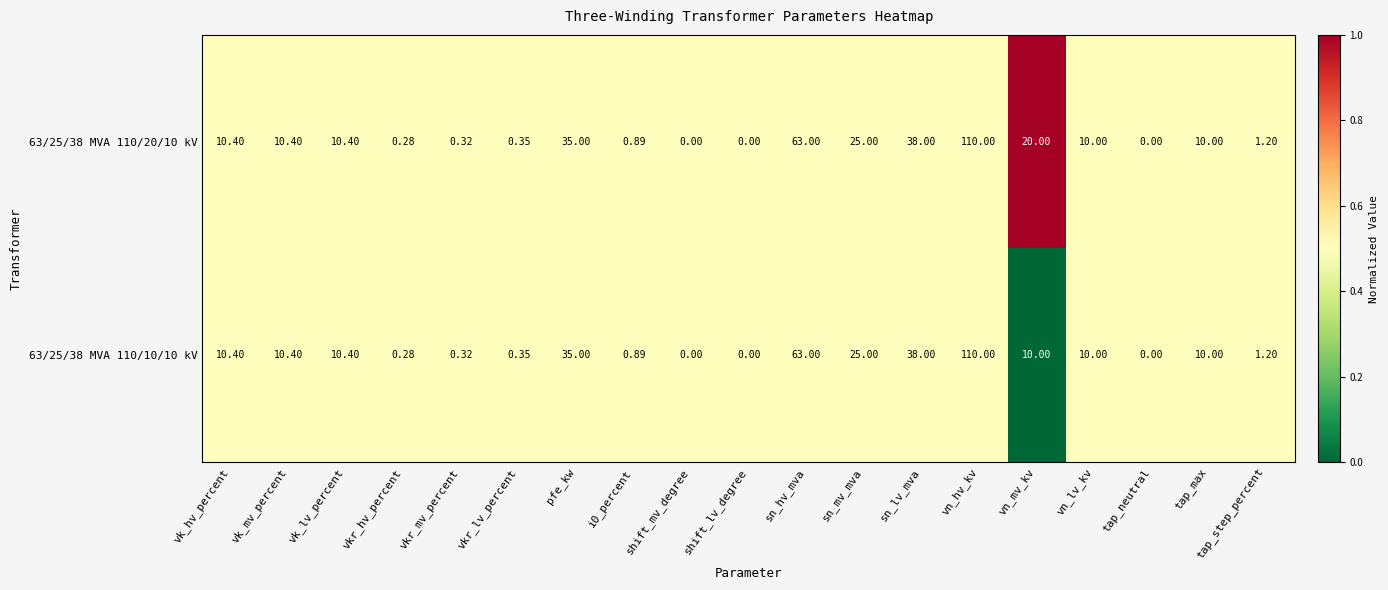

At which category is the sum across all series the highest?

vn_hv_kv